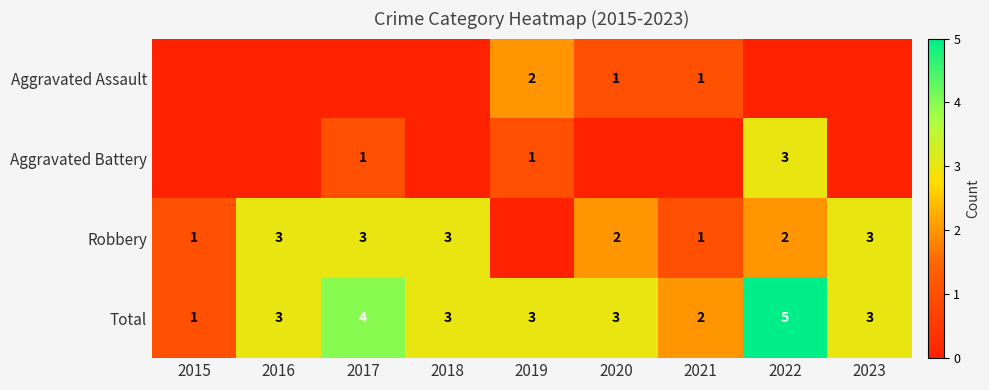

How many series are shown in this chart?

4